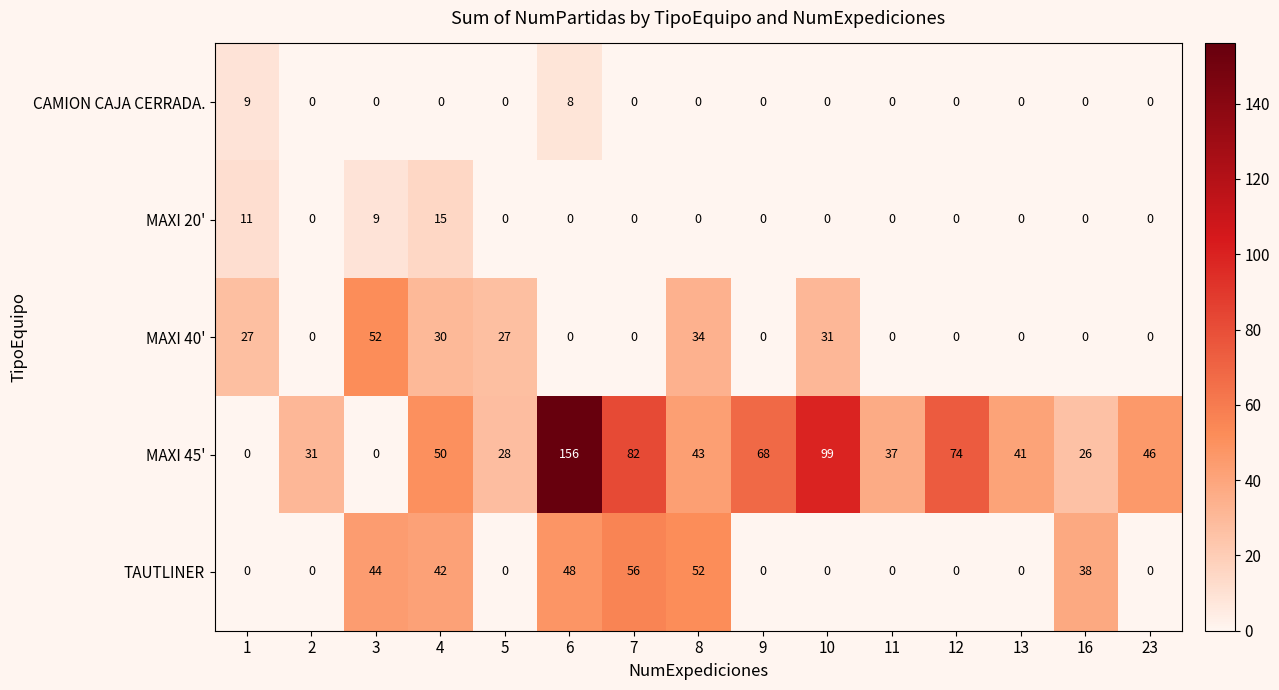

Between 9 and 16, which series saw the biggest shift?

MAXI 45'